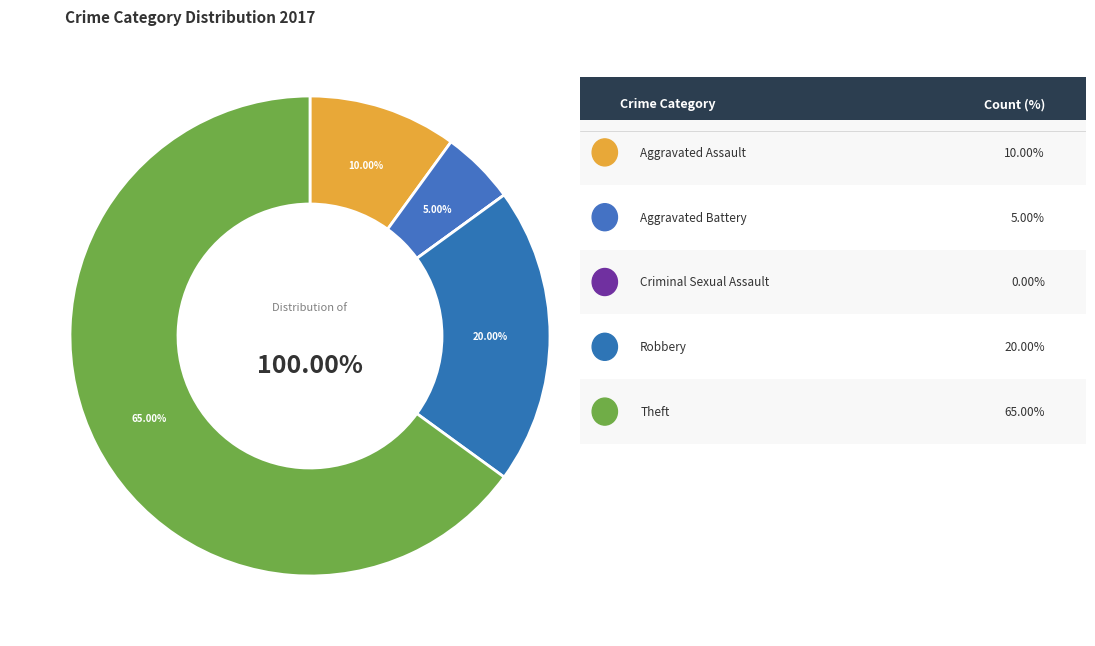

The Aggravated Assault slice represents 1% of the pie. True or false?

False